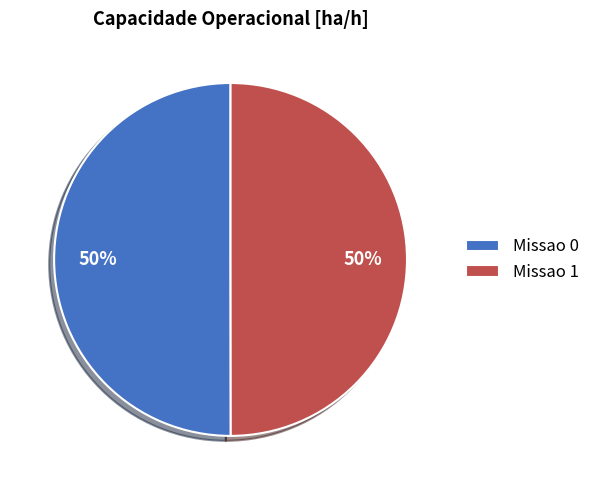

Combined, do Missao 1 and Missao 0 account for over 50%?

Yes